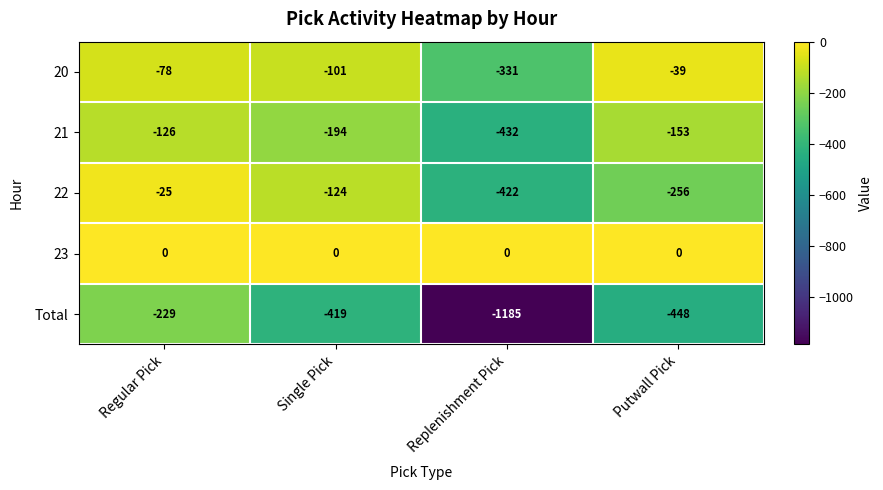

How many values in the 20 series exceed -78?

1